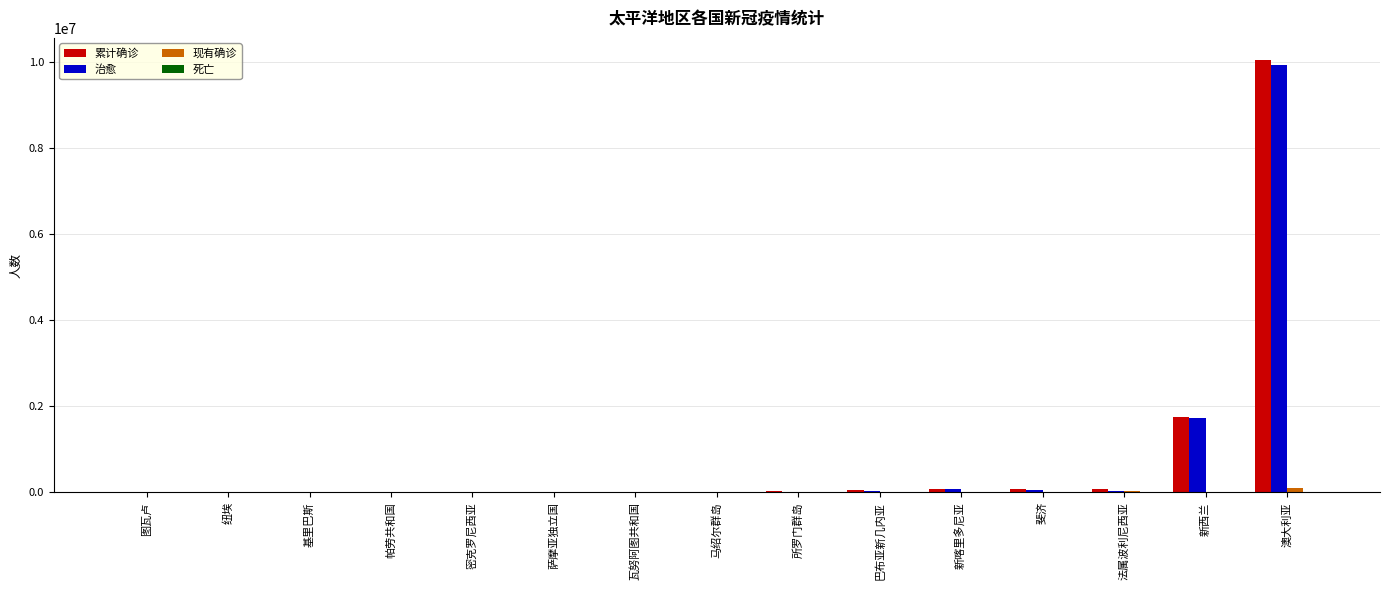

Which series changed the most between 新喀里多尼亚 and 新西兰?

累计确诊